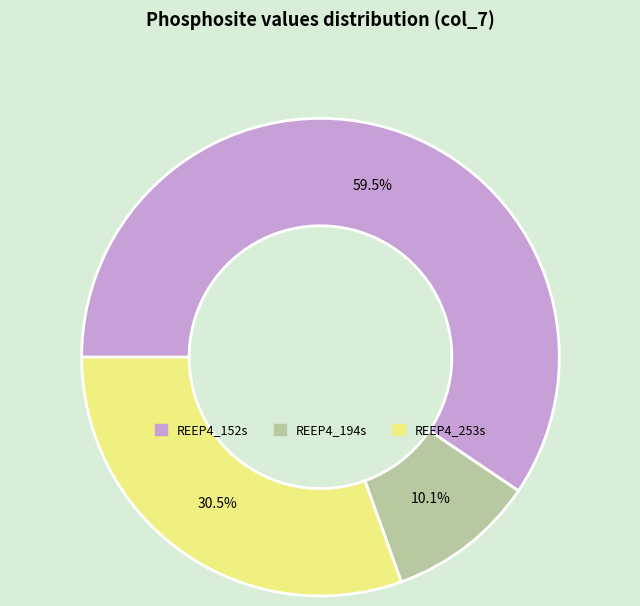

To the nearest percent, what is the difference between the largest and smallest slice percentages?

49%